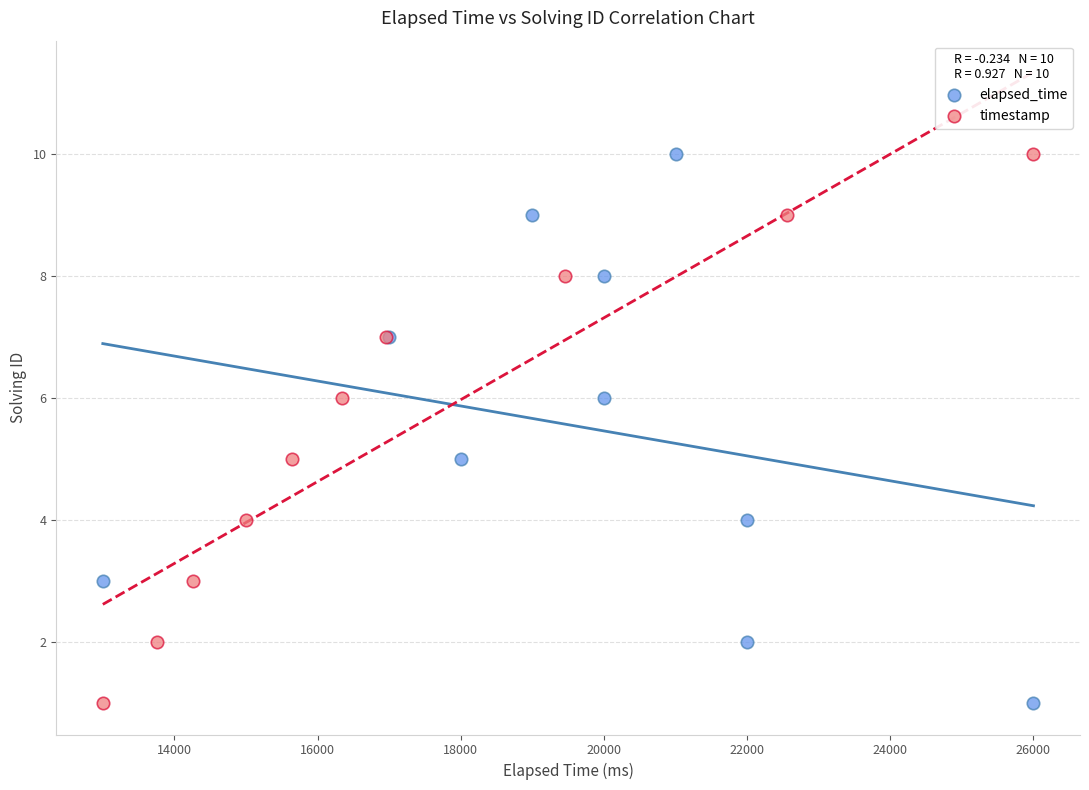

What are all the series names shown in the legend?

elapsed_time, timestamp